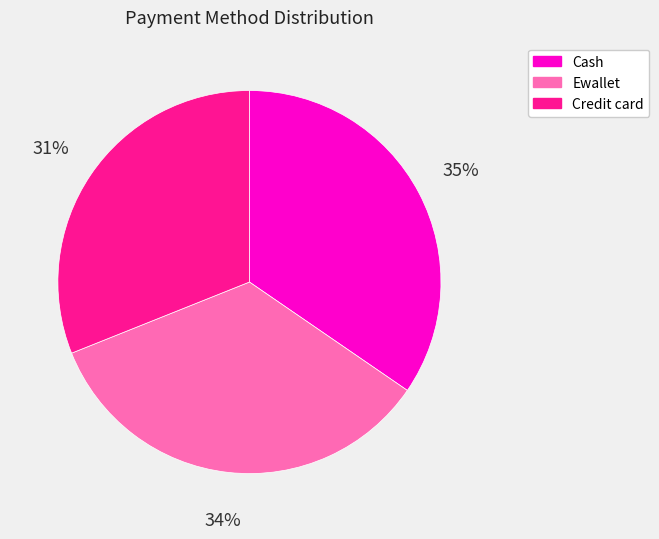

To the nearest percent, what percentage of the pie is Credit card?

31%